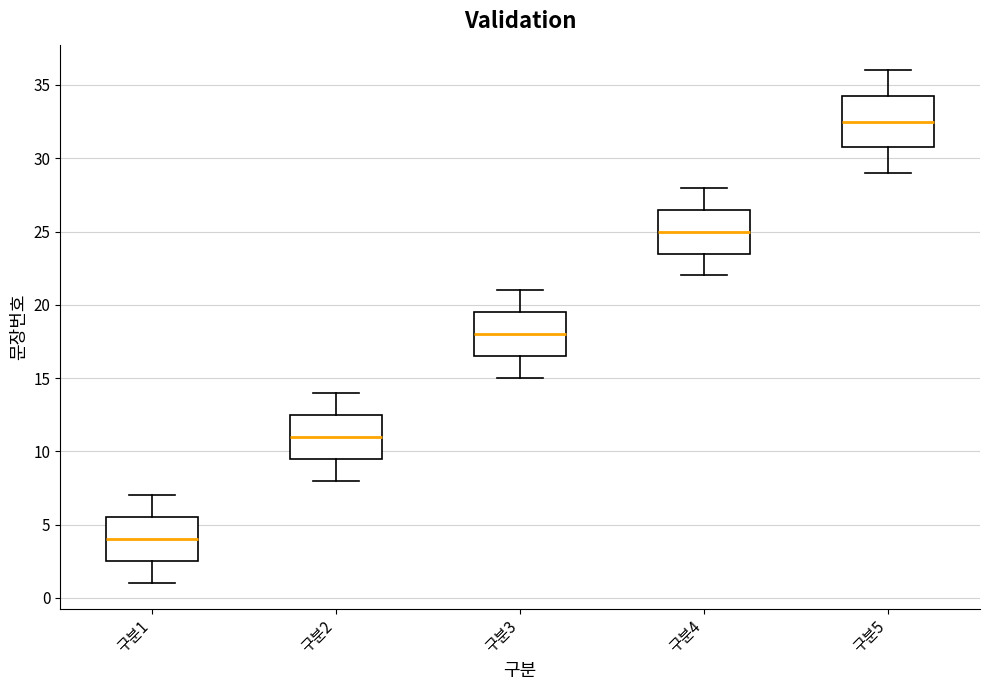

Reading left to right, transcribe this box plot: for each box, give where its median line is, the range the box spans, and where its two whiskers end, as read against the y-axis. The values are not printed on the chart, so give them approximately, as read against the axis.

구분1: median 4.0, box 2.5 to 5.5, whiskers 1.0 to 7.0
구분2: median 11.0, box 9.5 to 12.5, whiskers 8.0 to 14.0
구분3: median 18.0, box 16.5 to 19.5, whiskers 15.0 to 21.0
구분4: median 25.0, box 23.5 to 26.5, whiskers 22.0 to 28.0
구분5: median 32.5, box 31.0 to 34.5, whiskers 29.0 to 36.0